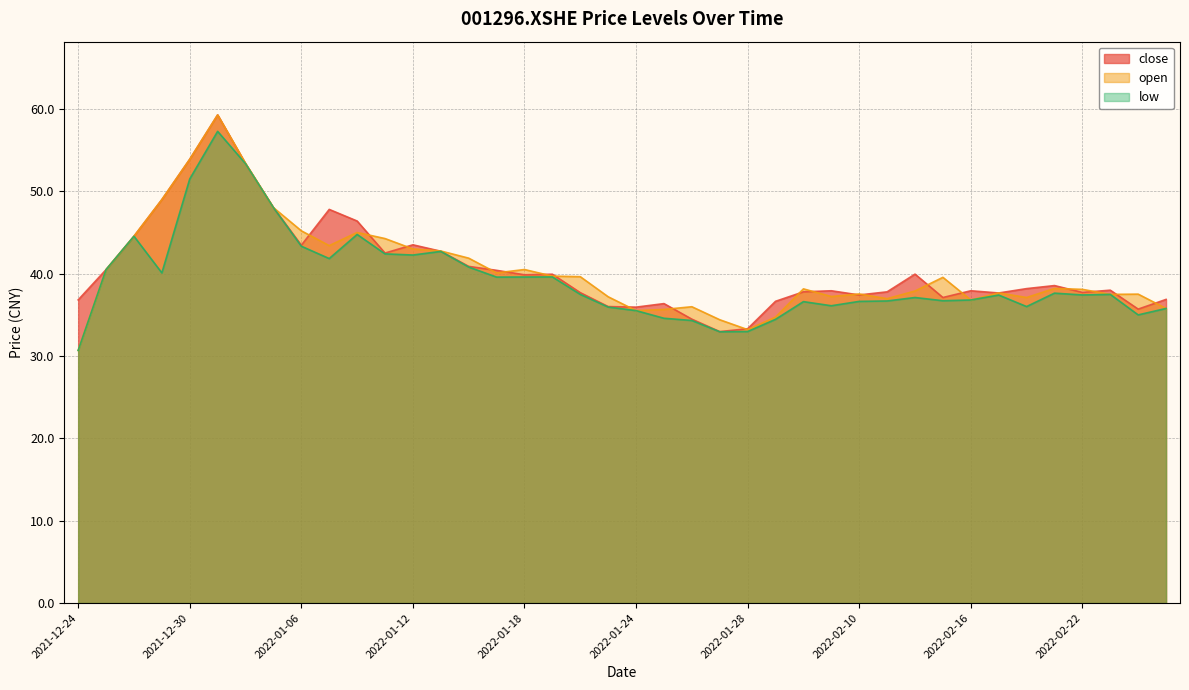

What is the difference between the maximum and minimum values in the close series?

26.3